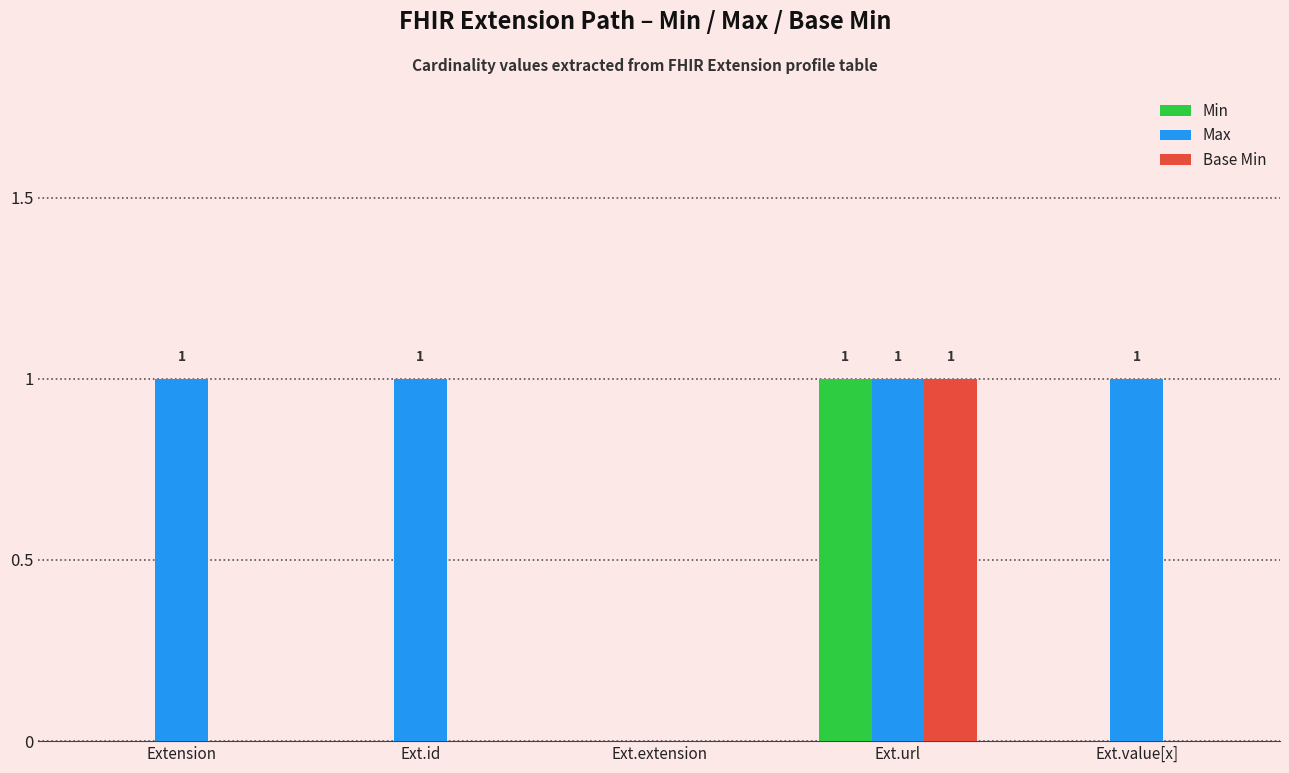

The value of Max at Ext.id is 0. True or false?

False